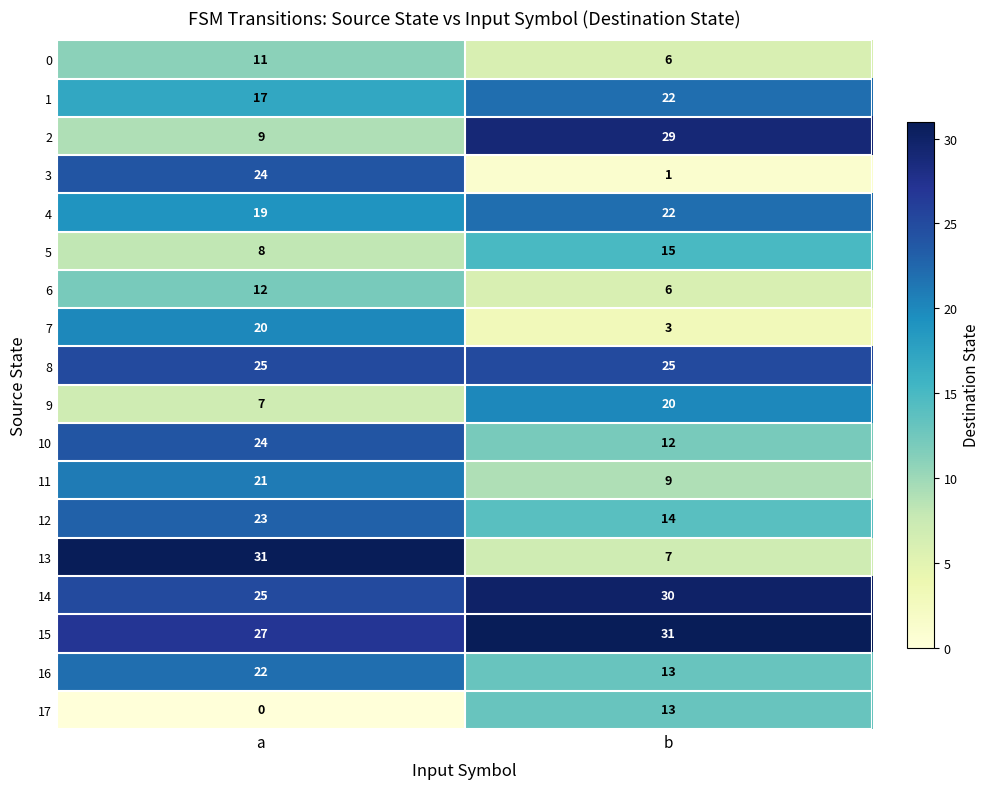

Is it true that 11 equals 33 at a?

False